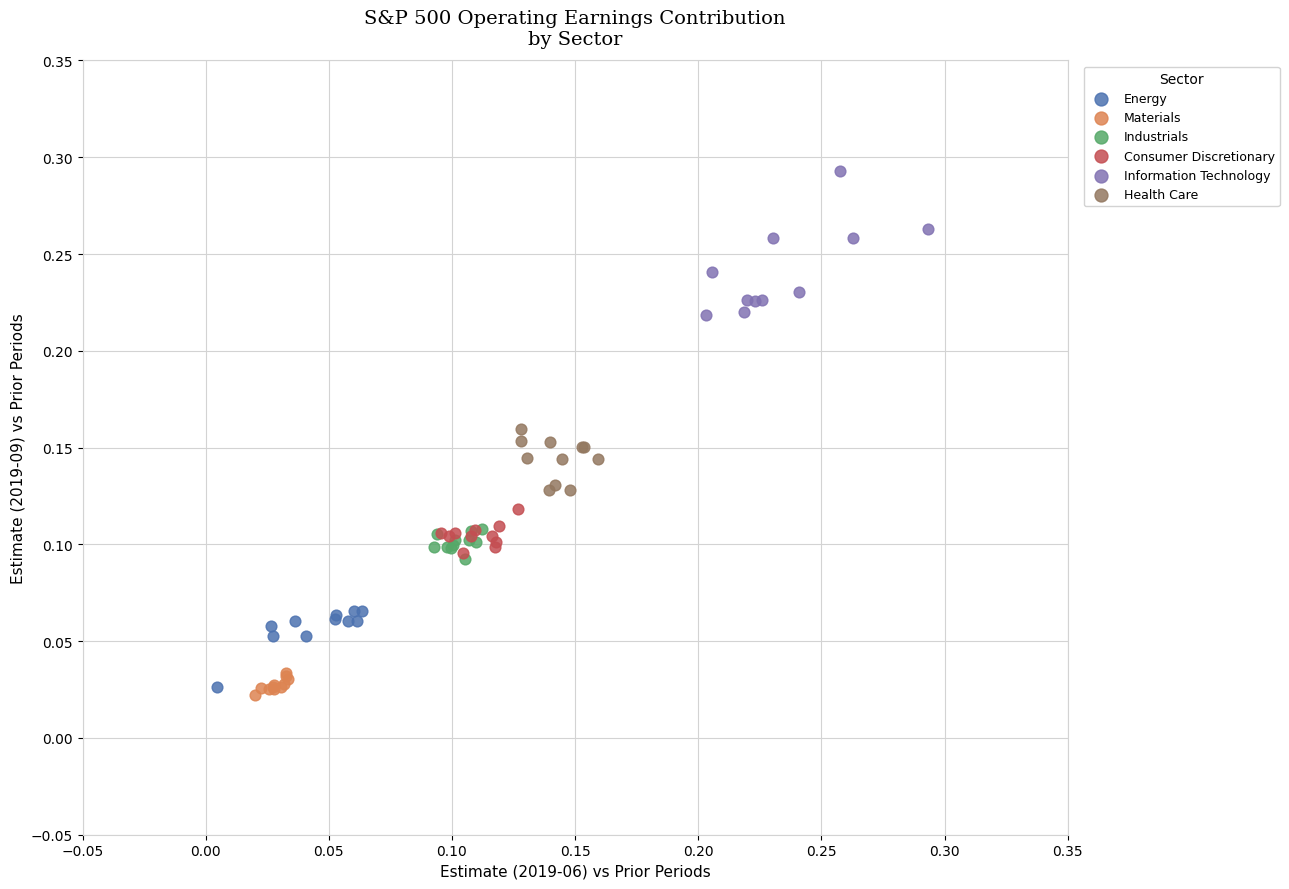

Which series contains the lowest Y value?

Materials